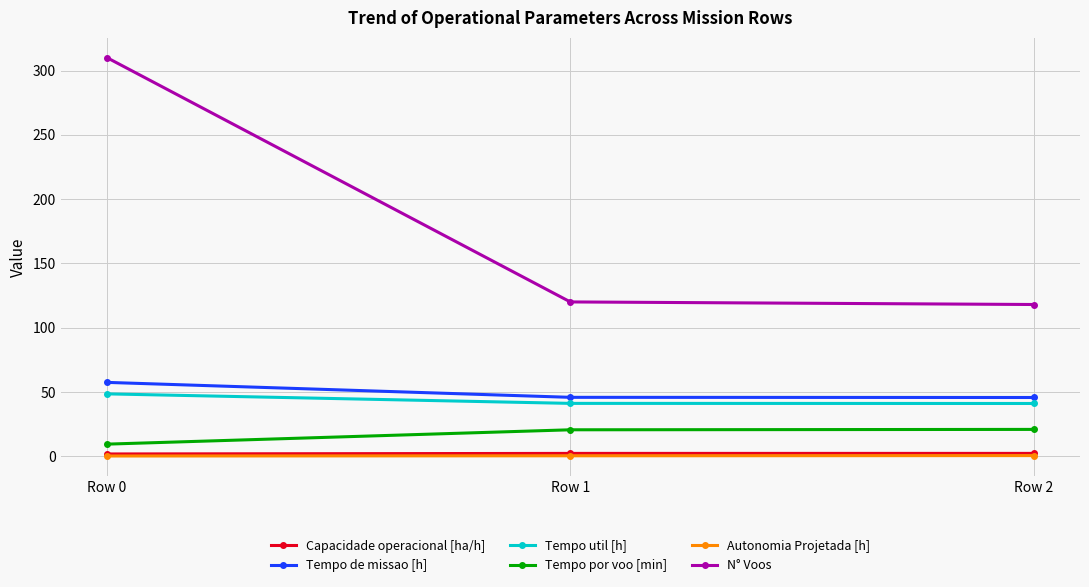

What are all the series names shown in the legend?

Capacidade operacional [ha/h], Tempo de missao [h], Tempo util [h], Tempo por voo [min], Autonomia Projetada [h], N° Voos